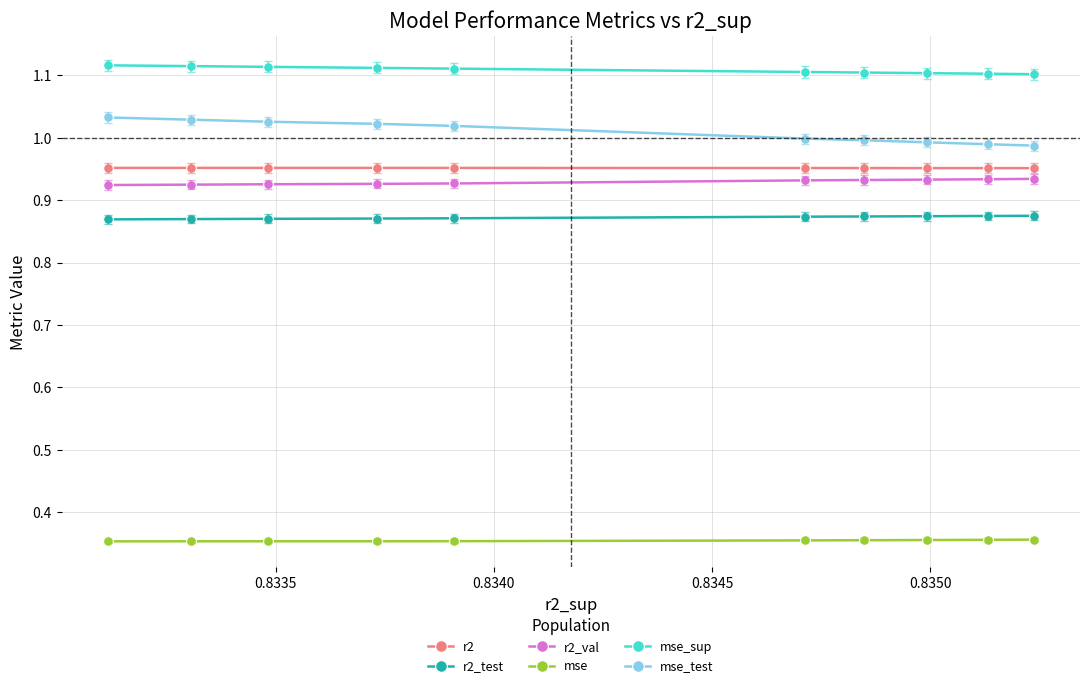

Which series has the largest total across all categories?

mse_sup